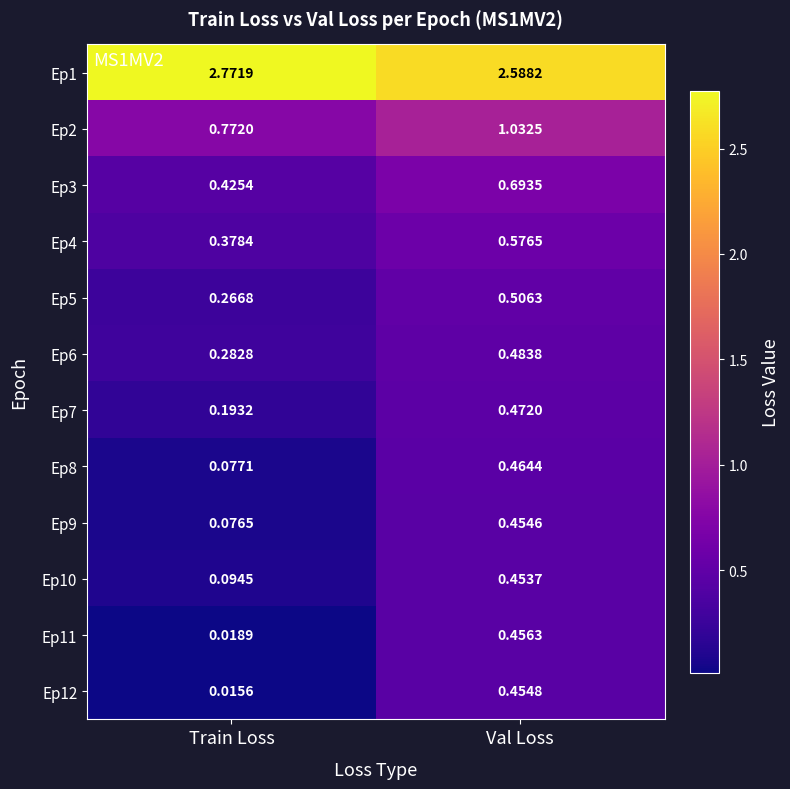

Where is Ep10 nearest to the value 0?

Train Loss